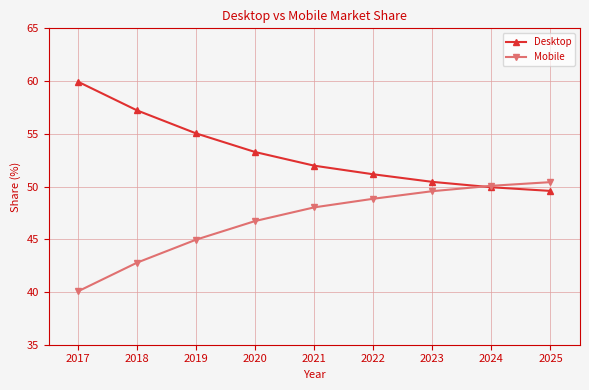

List the labels in order of Mobile value, largest first.

2025, 2024, 2023, 2022, 2021, 2020, 2019, 2018, 2017